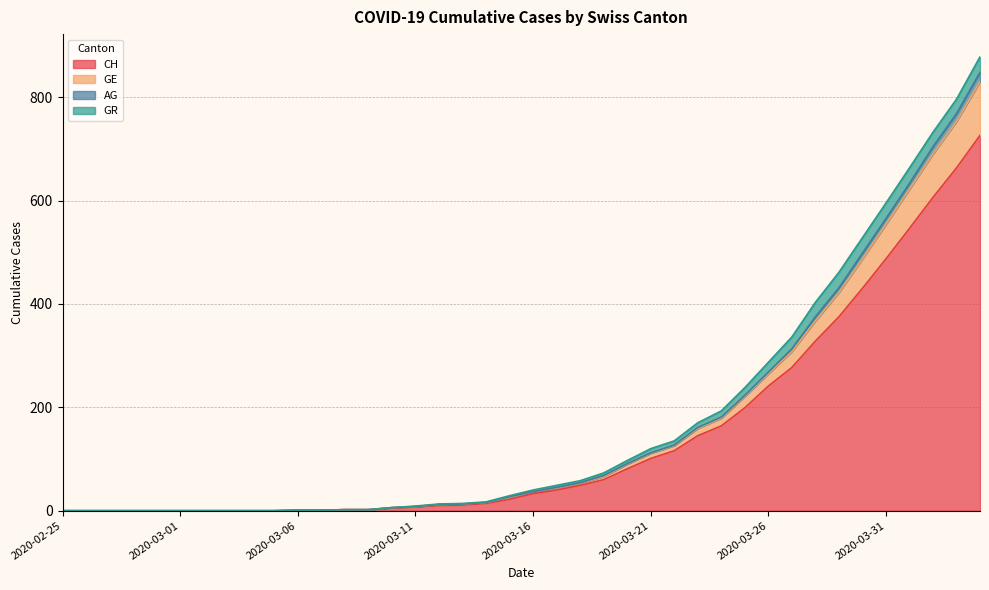

What are all the series names shown in the legend?

CH, GE, AG, GR